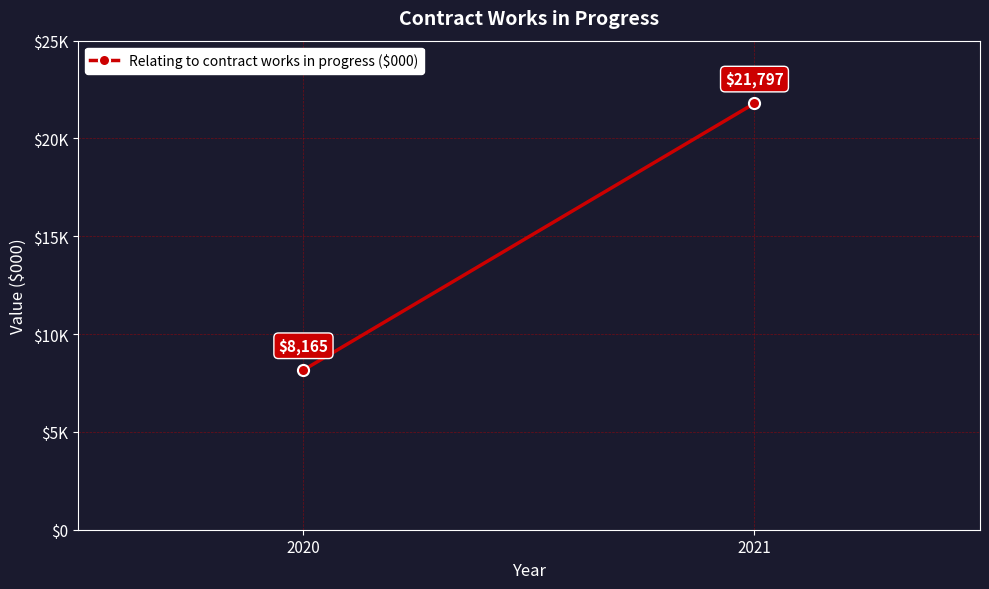

Rank the categories by value from highest to lowest.

2021, 2020